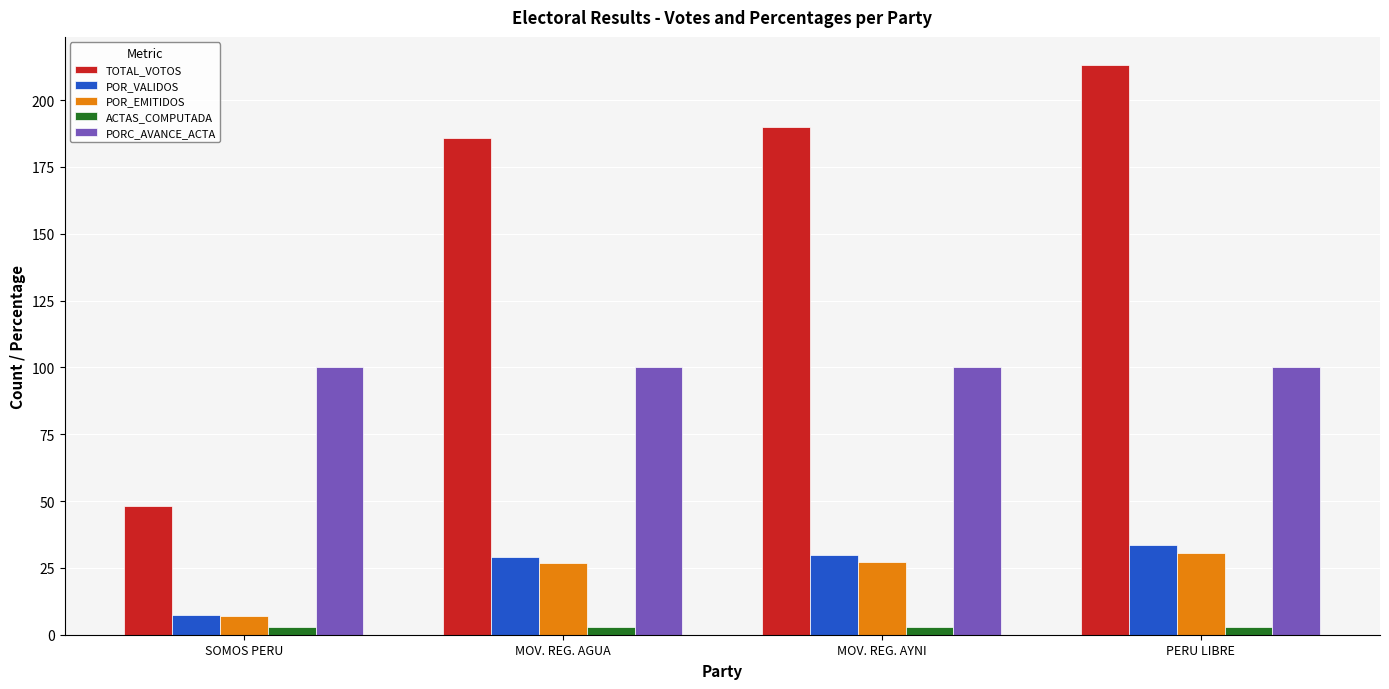

The TOTAL_VOTOS series shows 186.0 at MOV. REG. AGUA. True or false?

True